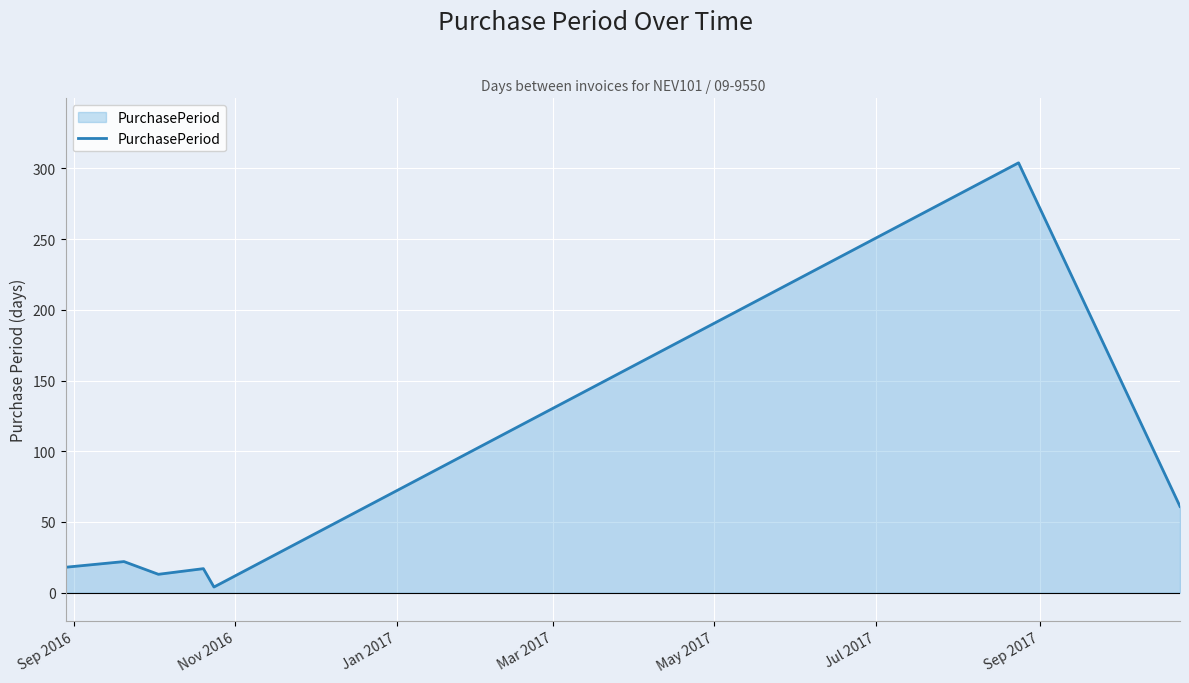

What is the greatest value displayed?

304